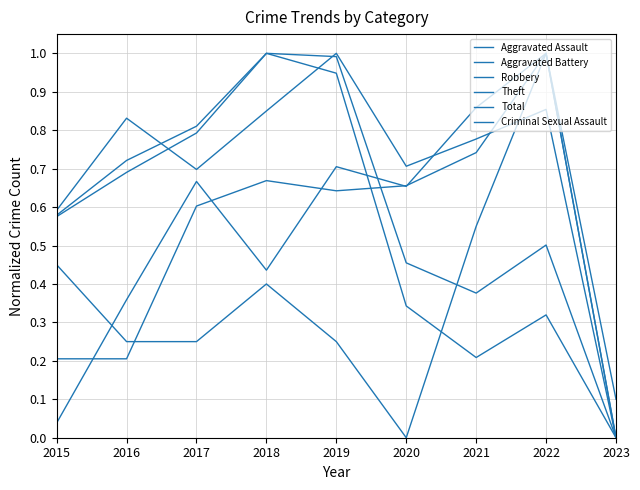

At how many categories does at least one series exceed 0?

9